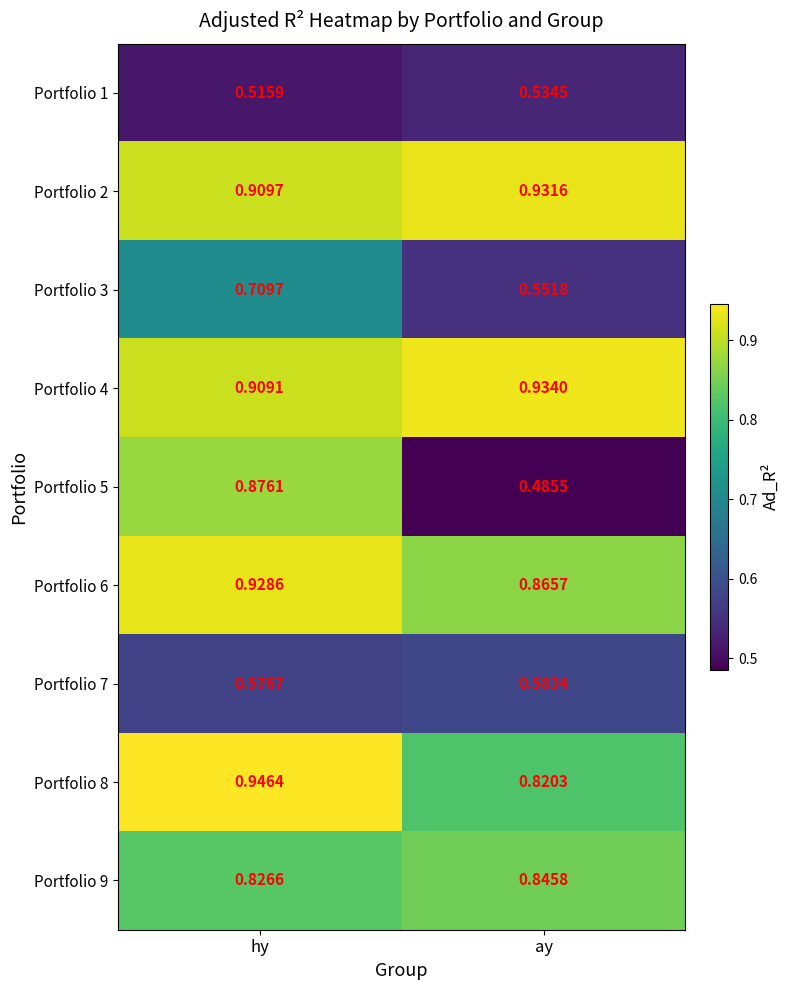

Which category has the highest value in the Portfolio 1 series?

ay